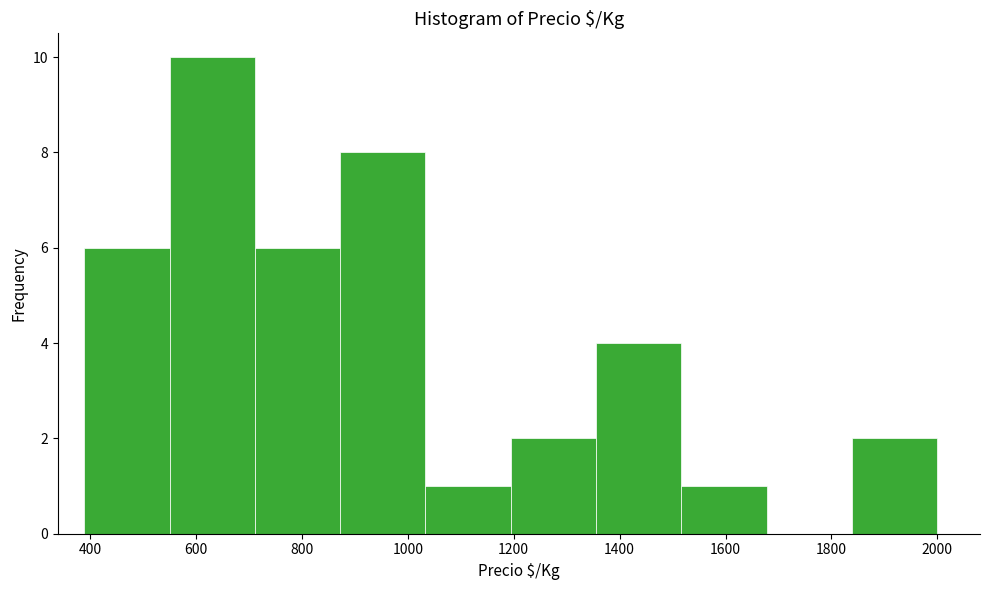

Which range on the x-axis has the tallest bar?

560 to 720